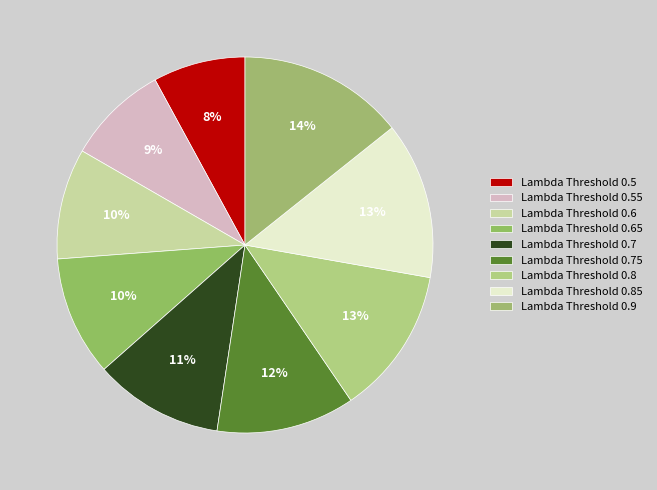

To the nearest percent, what is the average slice percentage?

11%